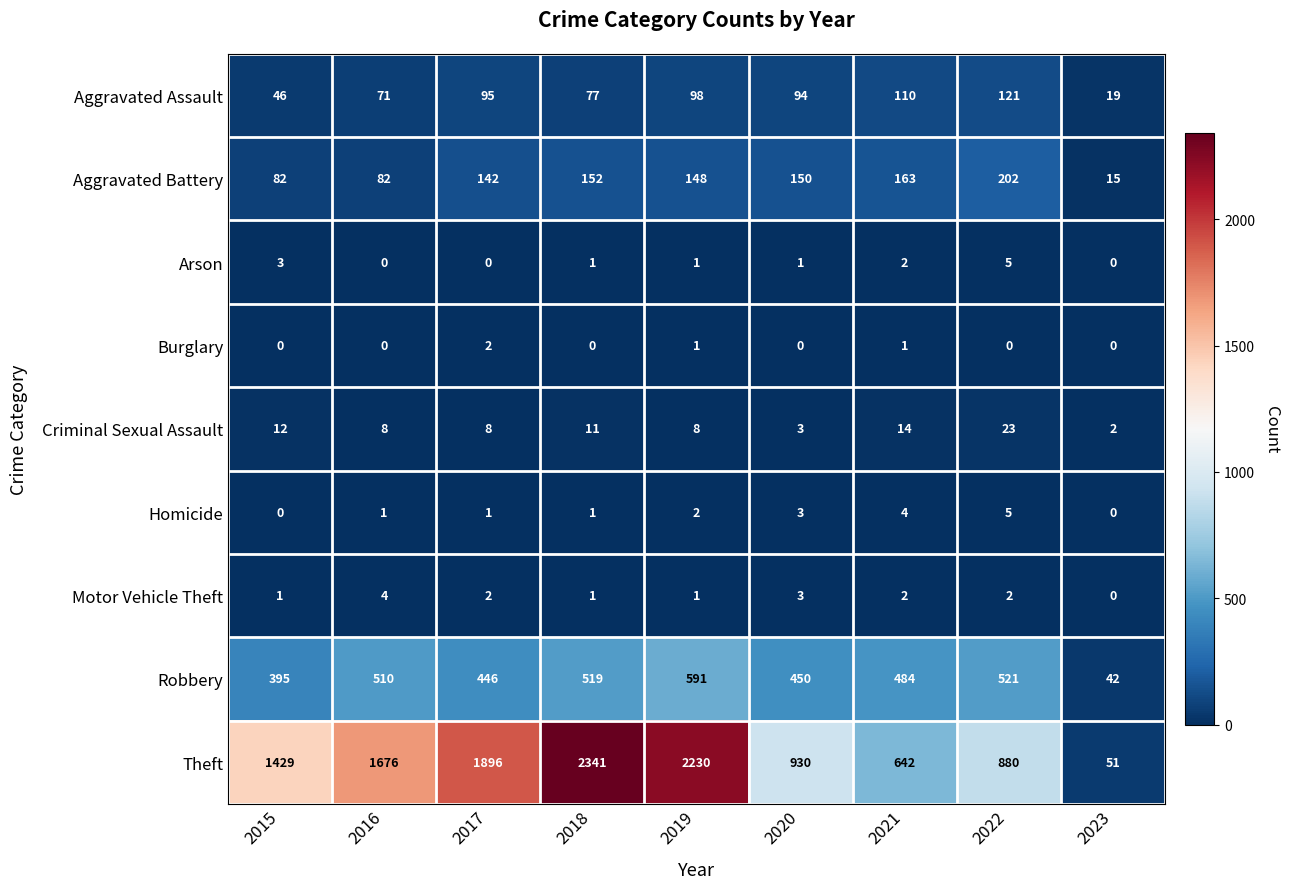

The value of Arson at 2017 is 0. True or false?

True